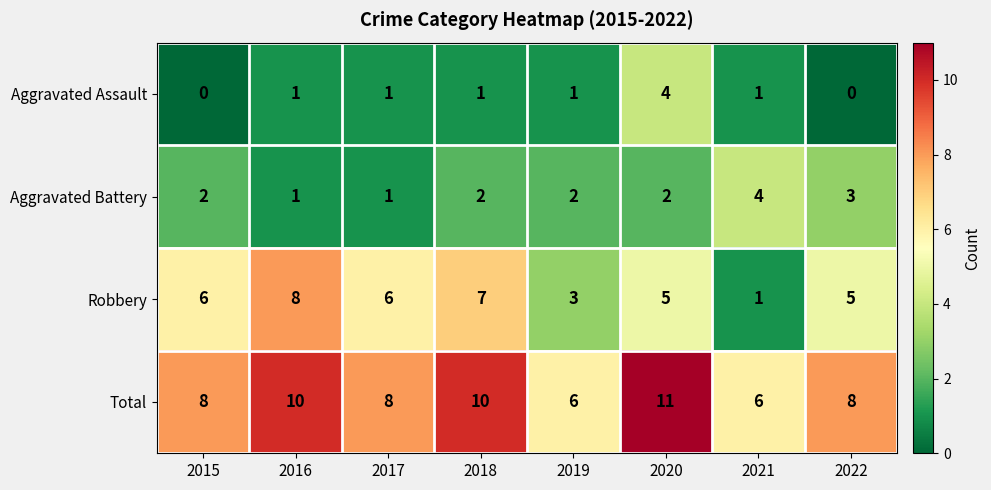

At how many categories does at least one series exceed 3?

8